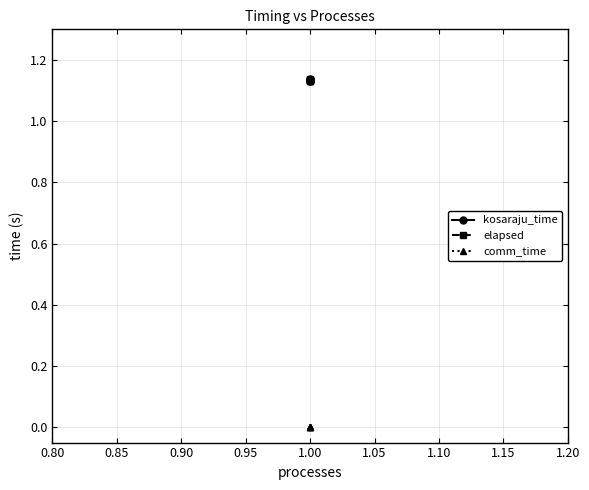

True or false: kosaraju_time and elapsed cross at least once.

False